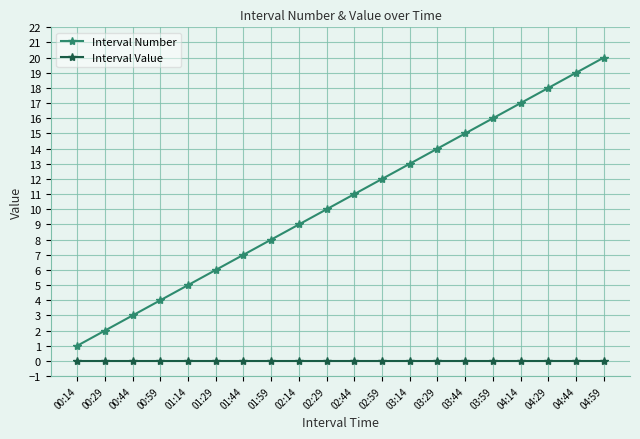

Reading left to right, transcribe all the data shown in this chart.

Interval Number: 1	2	3	4	5	6	7	8	9	10	11	12	13	14	15	16	17	18	19	20
Interval Value: 0	0	0	0	0	0	0	0	0	0	0	0	0	0	0	0	0	0	0	0